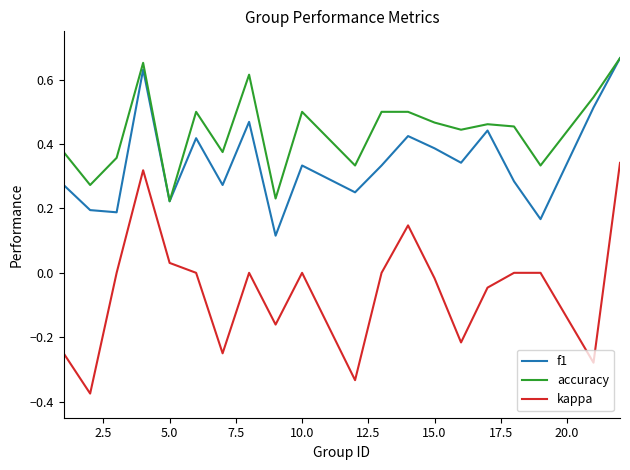

True or false: kappa and f1 cross at least once.

False